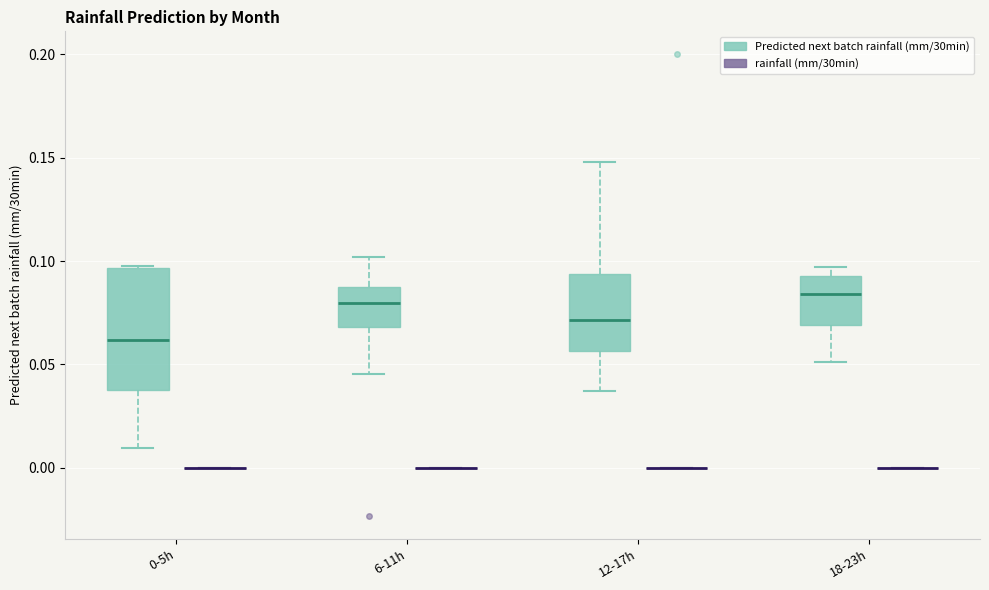

Comparing the boxes themselves (not the whiskers), which one is the tallest?

0-5h (Predicted next batch rainfall (mm/30min))